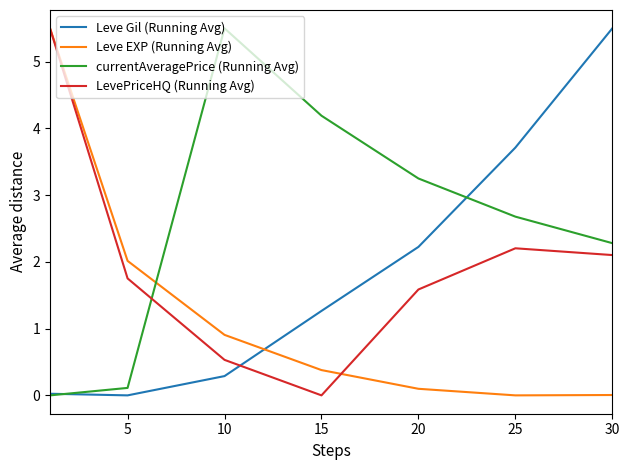

What is the greatest value displayed?

5.5